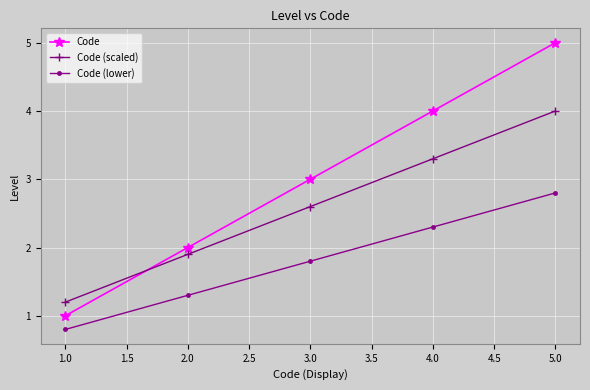

List the series in order of their peak value, highest first.

Code, Code (scaled), Code (lower)